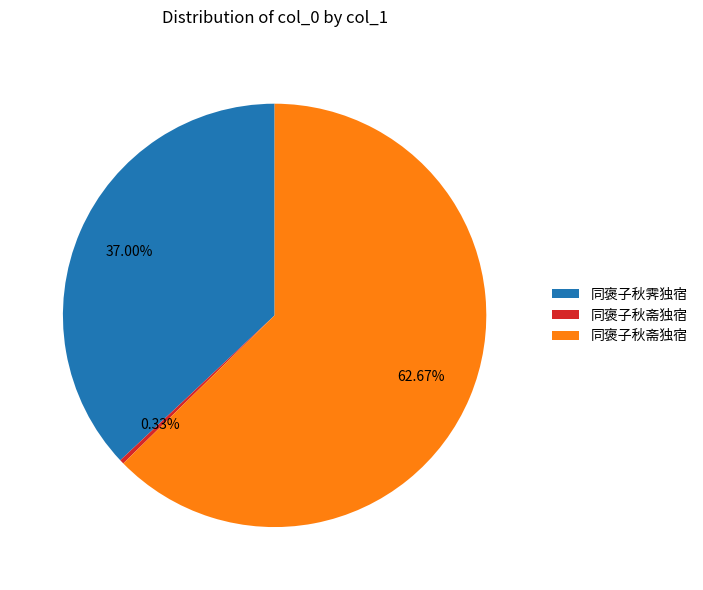

Does any single category account for the majority?

Yes